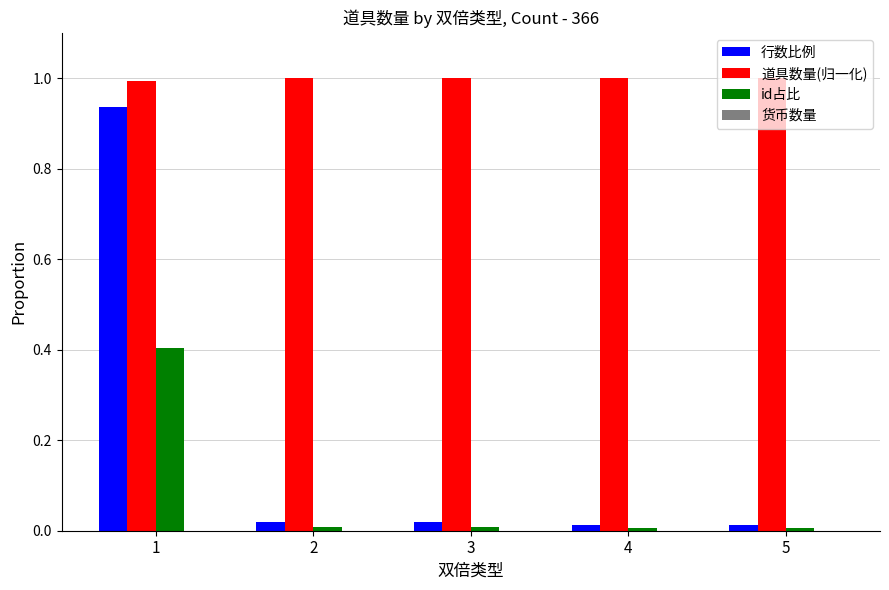

Which series has the largest range (max minus min)?

行数比例